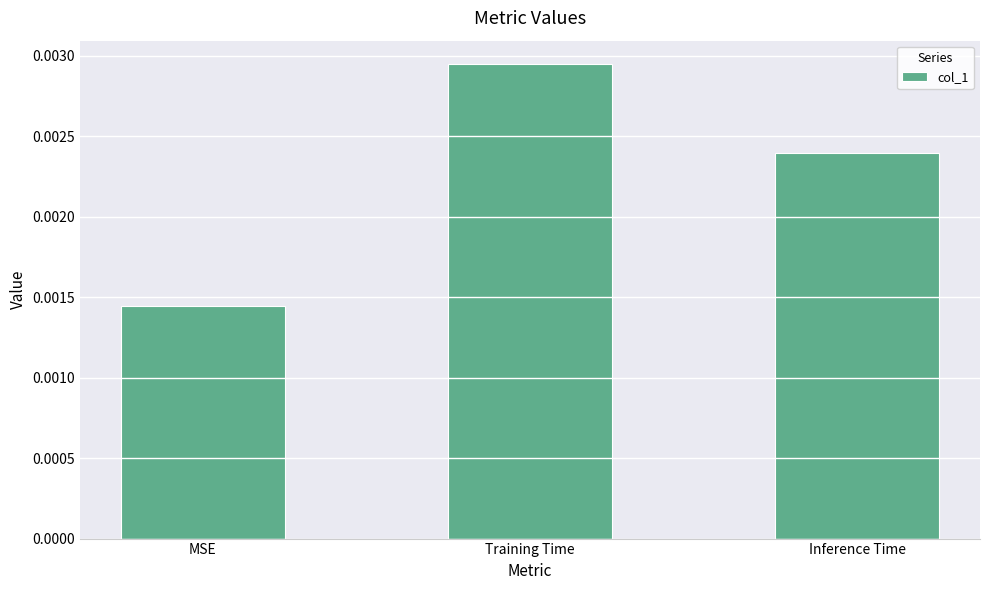

Rank the categories by value from lowest to highest.

MSE, Inference Time, Training Time